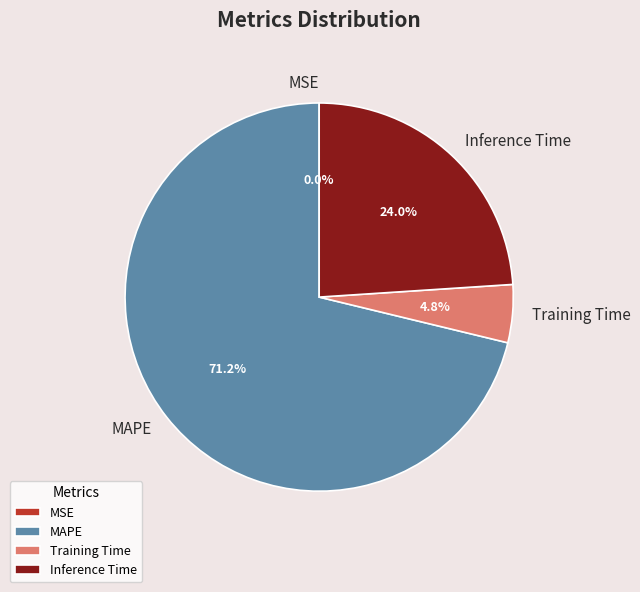

Approximately how many times larger is the value at Inference Time compared to MAPE?

0.3